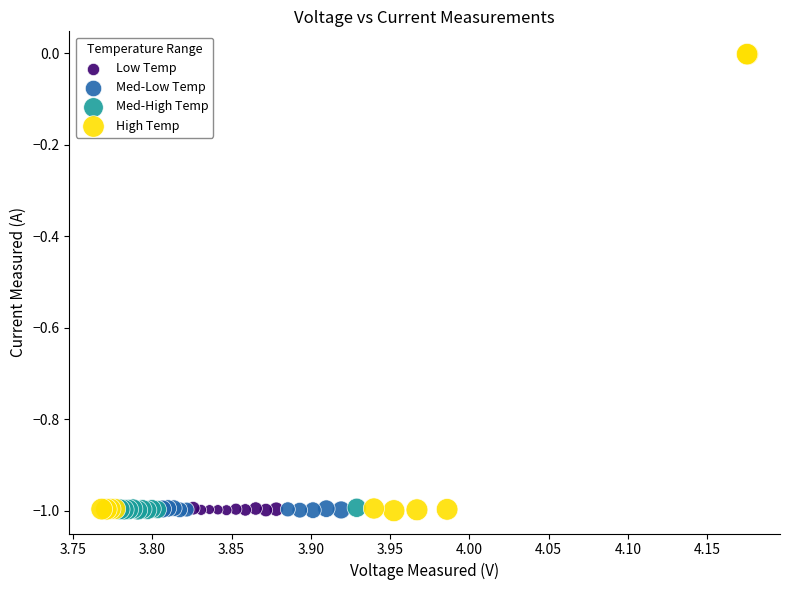

What are all the series names shown in the legend?

Low Temp, Med-Low Temp, Med-High Temp, High Temp